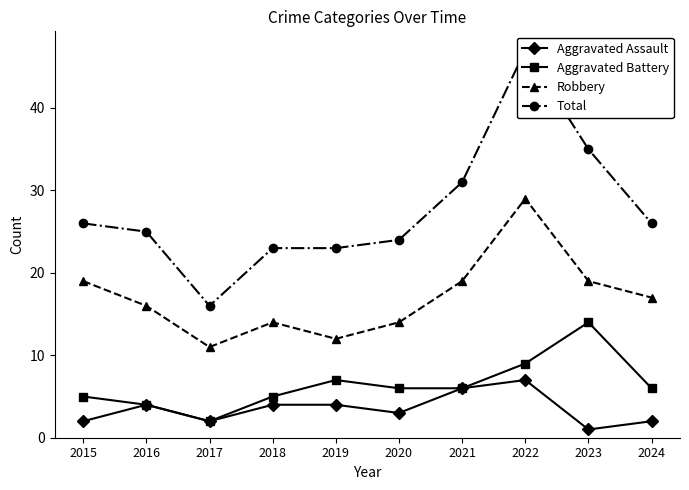

Between 2018 and 2023, which is larger?

2018